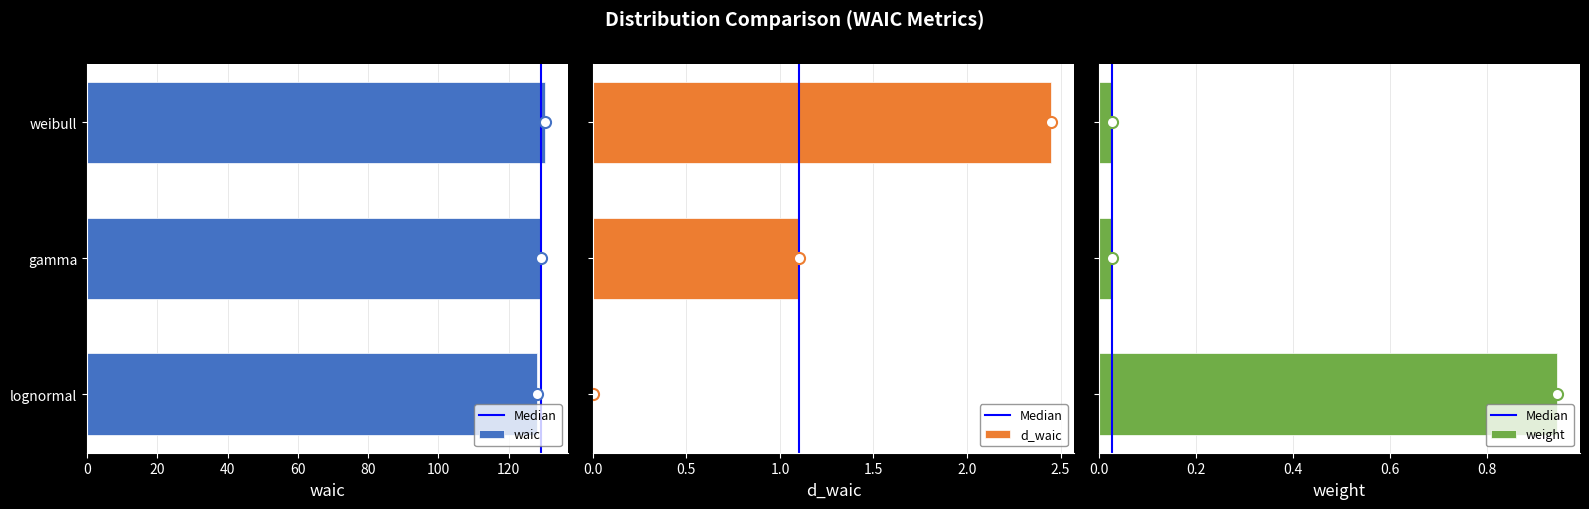

What are all the series names shown in the legend?

waic, d_waic, weight